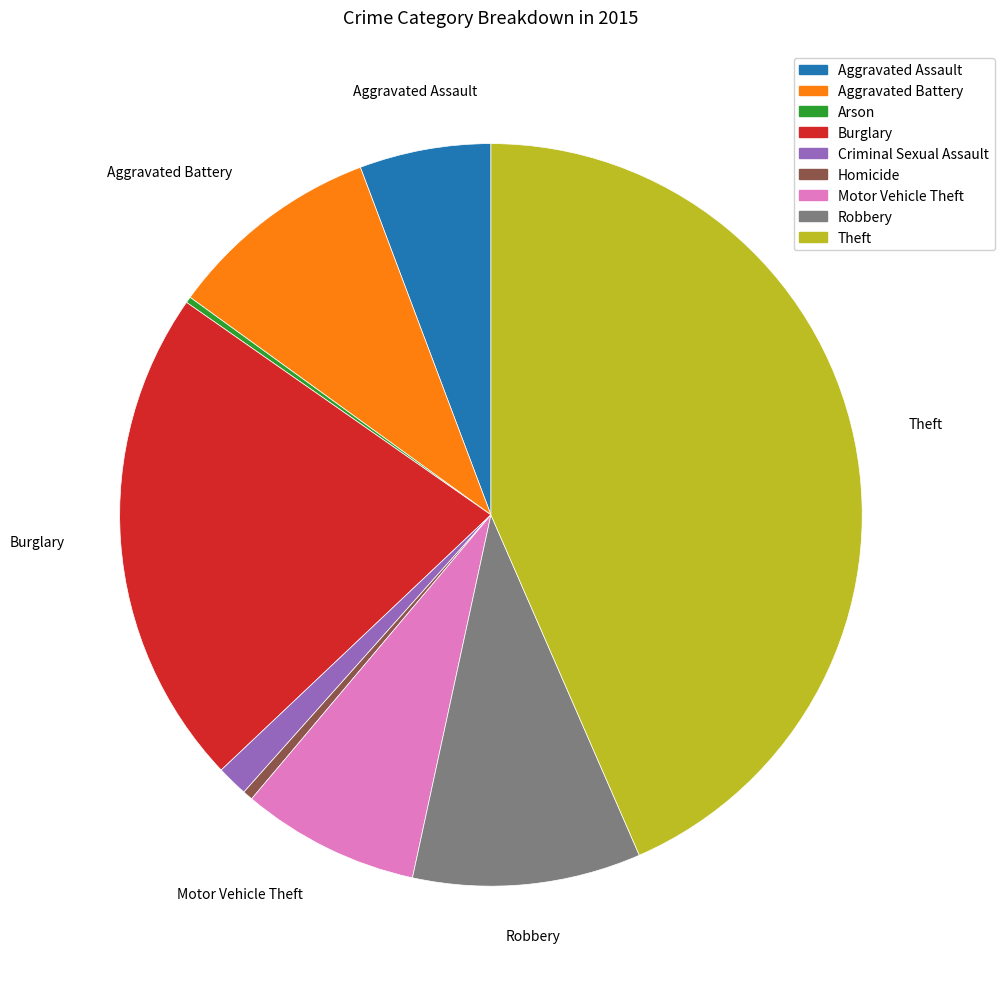

Does Homicide represent more than half of the total?

No